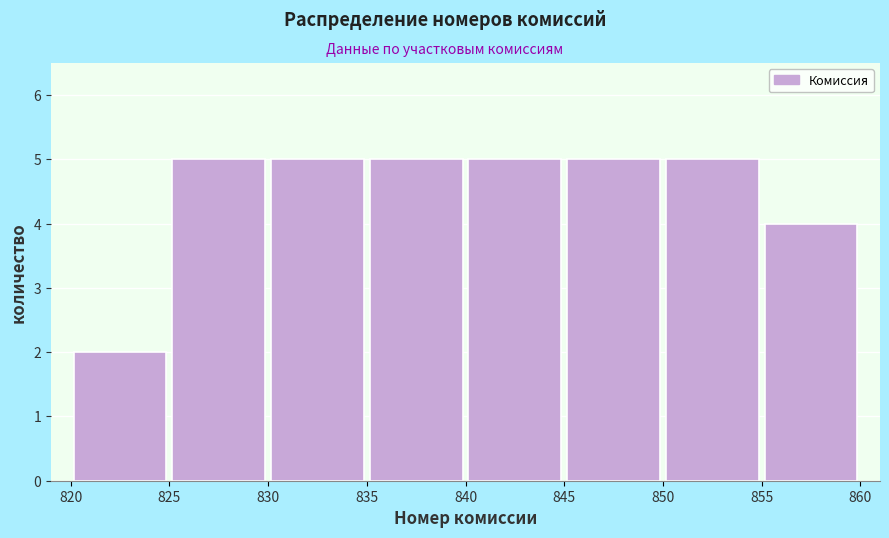

What is the height of the bar covering 840 to 845 on the x-axis? The values are not printed on the chart, so give them approximately, as read against the axis.

5